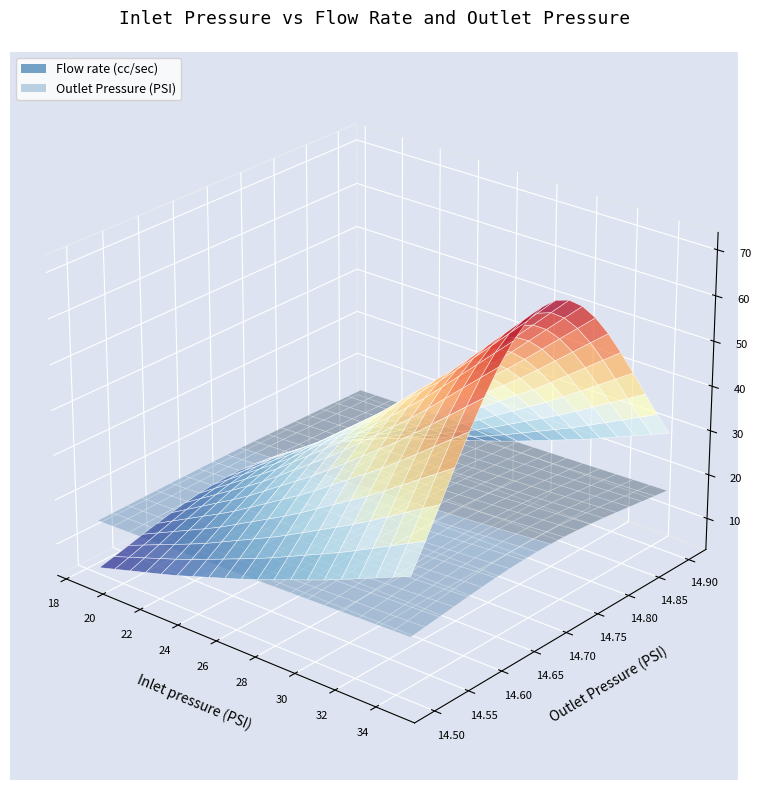

Reading left to right, list all the values displayed in this chart.

Flow rate (cc/sec): 18.7=10.3	22.7=22.7	26.7=37.2	30.7=53.8	34.7=72.5
Outlet Pressure (PSI): 18.7=14.7	22.7=14.7	26.7=14.7	30.7=14.7	34.7=14.7